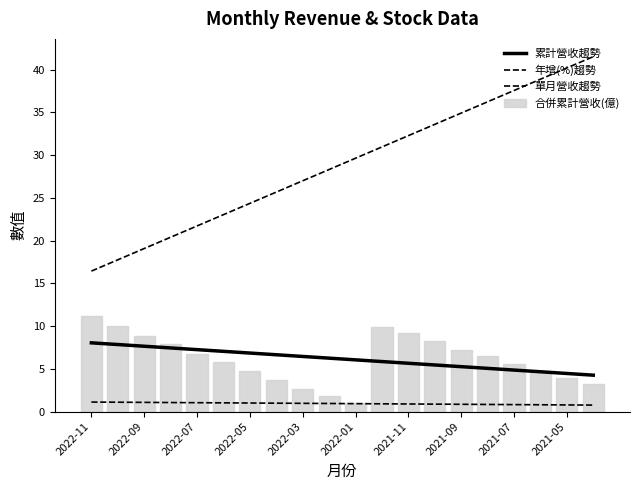

Reading right to left, what are all the values shown in this chart?

累計營收(億): 2021-04=3.2	2021-05=4.0	2021-06=4.7	2021-07=5.5	2021-08=6.5	2021-09=7.2	2021-10=8.2	2021-11=9.1	2021-12=9.9	2022-01=1.1	2022-02=1.8	2022-03=2.7	2022-04=3.6	2022-05=4.8	2022-06=5.7	2022-07=6.8	2022-08=7.9	2022-09=8.9	2022-10=10.0	2022-11=11.2
合併累計營收(億): 2021-04=3.2	2021-05=4.0	2021-06=4.7	2021-07=5.5	2021-08=6.5	2021-09=7.2	2021-10=8.2	2021-11=9.1	2021-12=9.9	2022-01=1.1	2022-02=1.8	2022-03=2.7	2022-04=3.6	2022-05=4.8	2022-06=5.7	2022-07=6.8	2022-08=7.9	2022-09=8.9	2022-10=10.0	2022-11=11.2
單月營收(億): 2021-04=0.8	2021-05=0.8	2021-06=0.8	2021-07=0.8	2021-08=1.0	2021-09=0.7	2021-10=1.0	2021-11=0.9	2021-12=0.8	2022-01=1.1	2022-02=0.7	2022-03=0.9	2022-04=1.0	2022-05=1.1	2022-06=0.9	2022-07=1.0	2022-08=1.2	2022-09=0.9	2022-10=1.2	2022-11=1.2
年增(%): 2021-04=39.4	2021-05=35.7	2021-06=37.7	2021-07=39.0	2021-08=42.0	2021-09=40.4	2021-10=43.6	2021-11=40.5	2021-12=36.7	2022-01=19.9	2022-02=25.5	2022-03=11.6	2022-04=13.8	2022-05=21.0	2022-06=21.5	2022-07=22.1	2022-08=22.0	2022-09=22.7	2022-10=21.7	2022-11=22.5